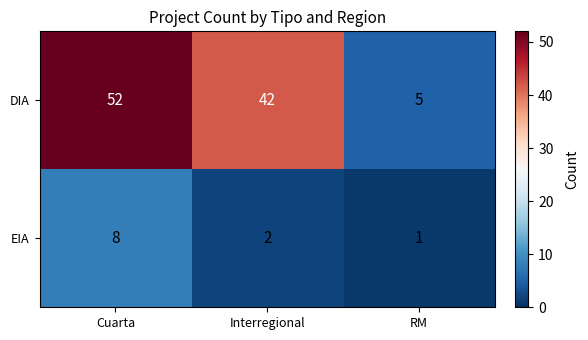

The EIA series shows 8 at Cuarta. True or false?

True